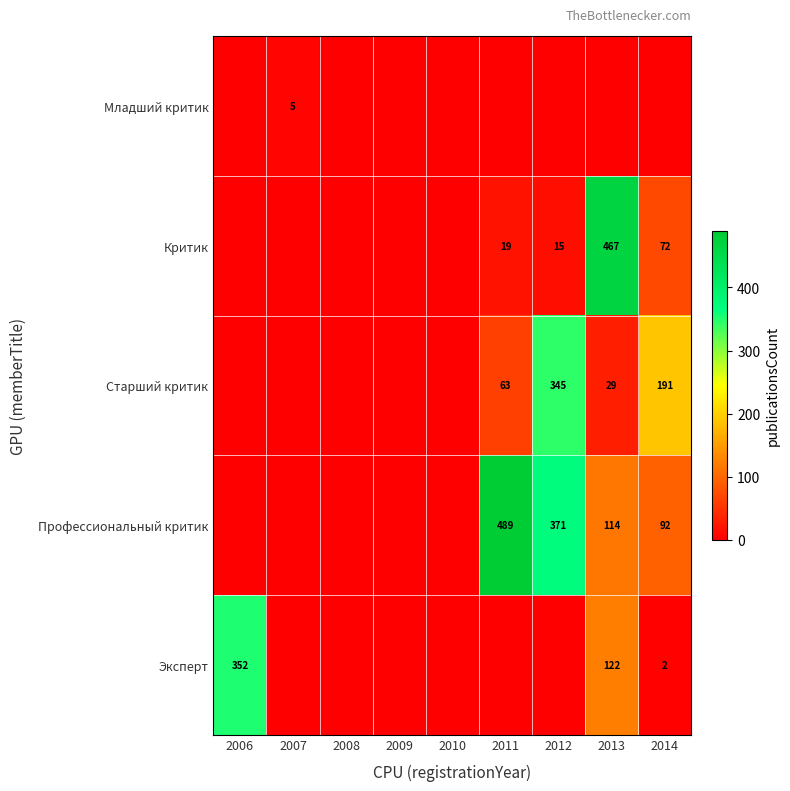

True or false: Критик has a value of 467 at 2013.

True